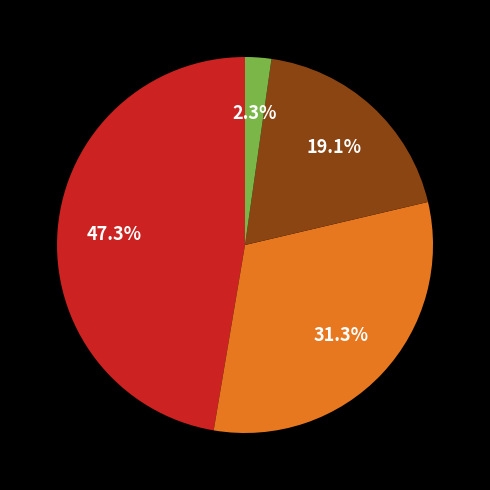

Is there a majority slice in this chart?

No